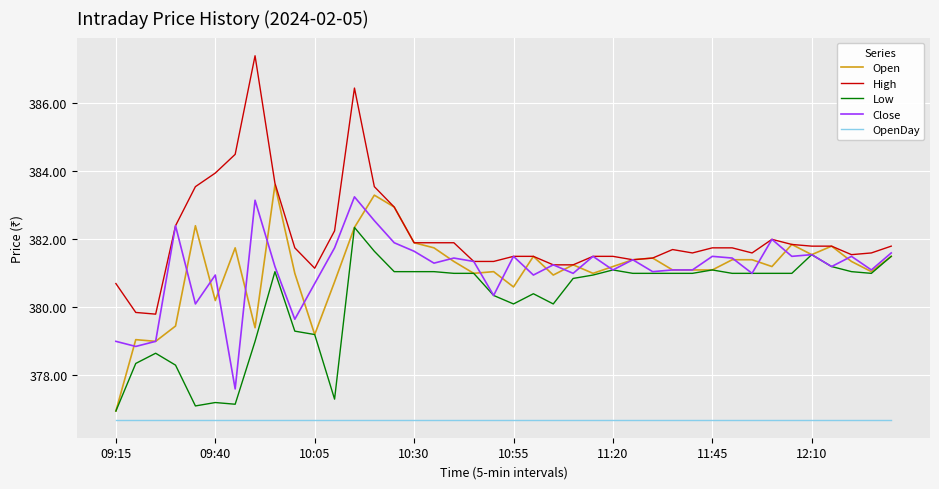

What is the highest value of the Low series?

382.4